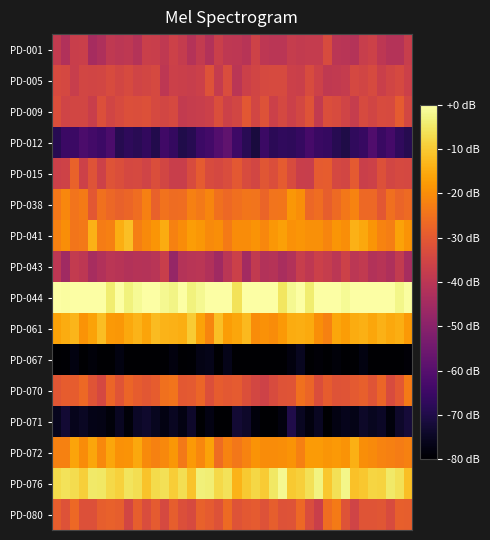

How many categories are shown in the chart?

40